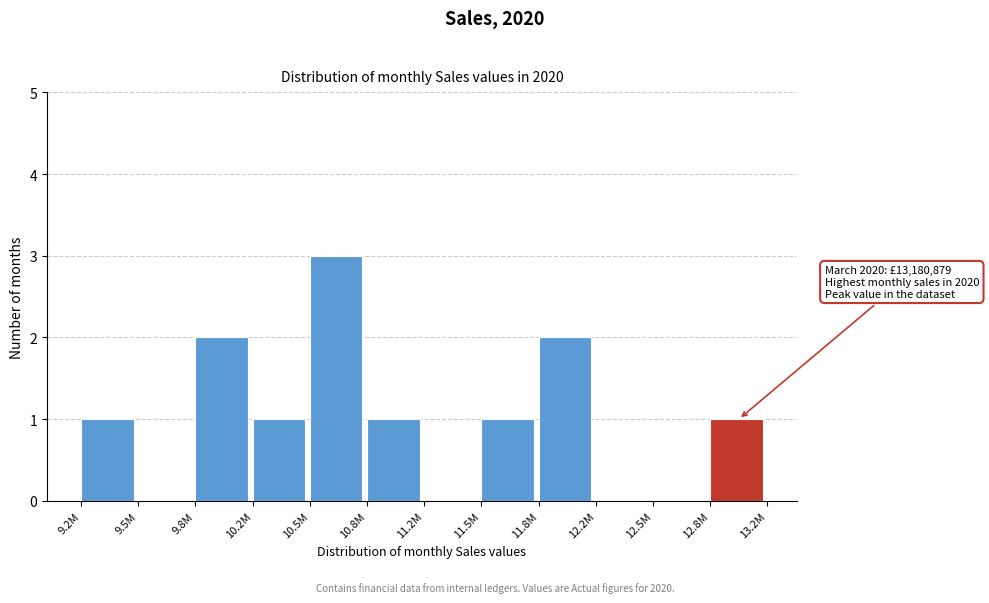

Reading left to right, list all the values displayed in this chart.

9.2M=1	9.5M=0	9.8M=2	10.2M=1	10.5M=3	10.8M=1	11.2M=0	11.5M=1	11.8M=2	12.2M=0	12.5M=0	12.8M=1